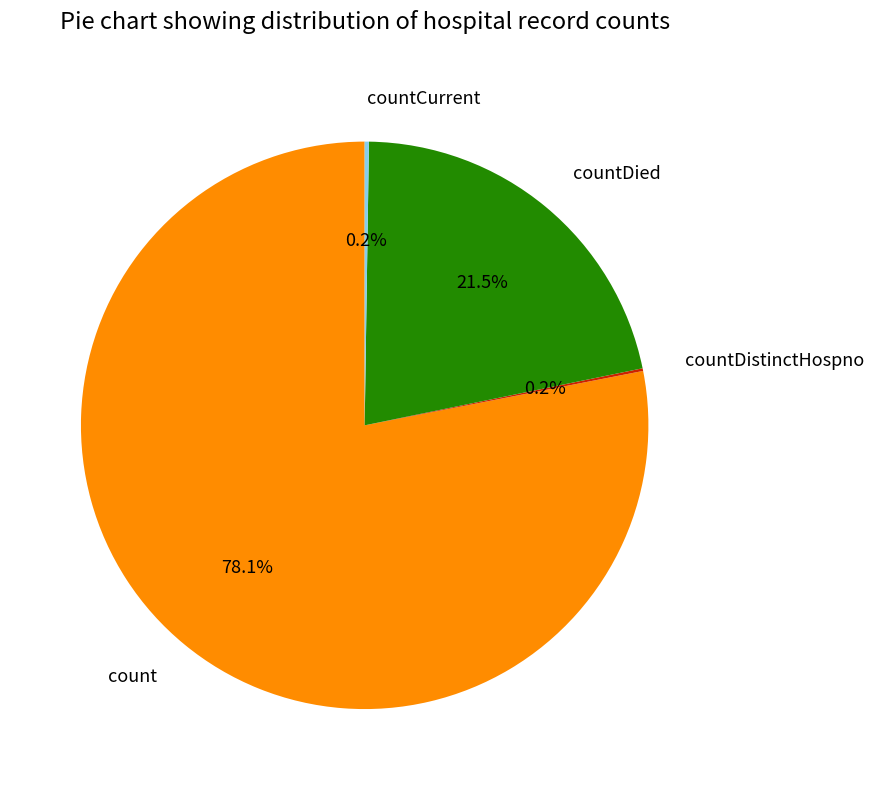

Does any single category account for the majority?

Yes